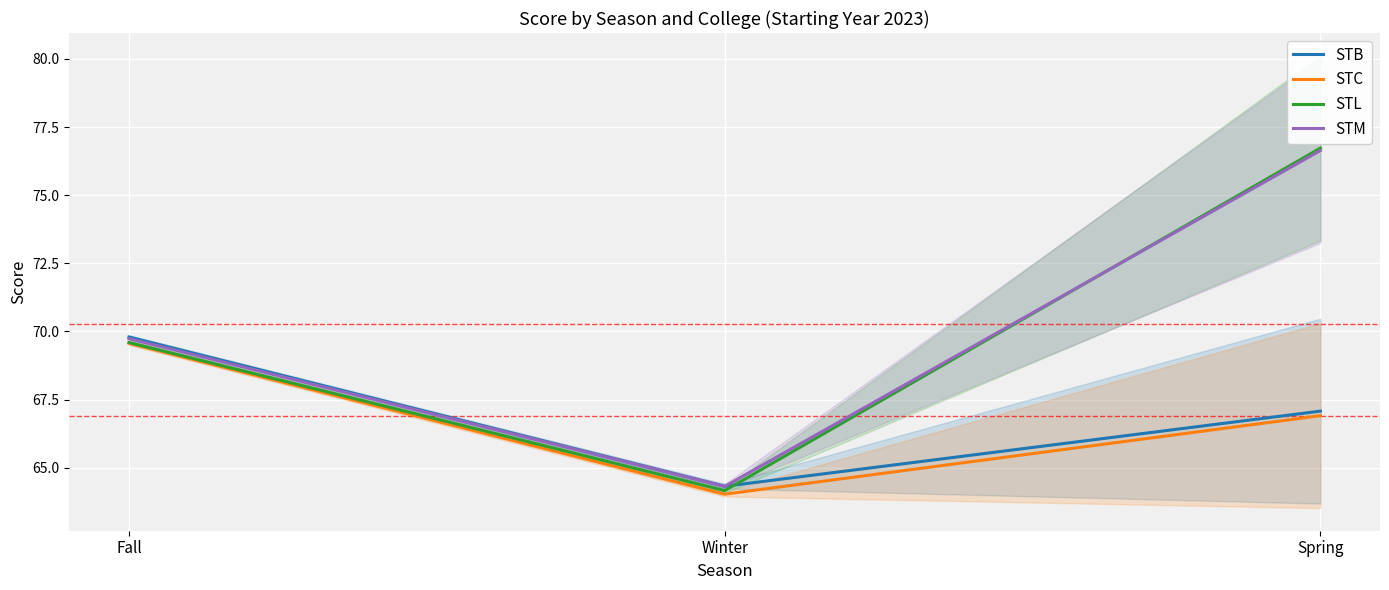

What is the lowest value of the STC series?

64.0